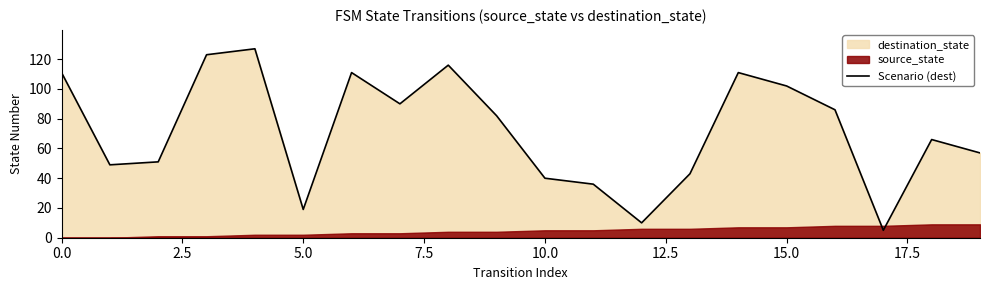

The Scenario (dest) series shows 40 at 10.0. True or false?

True